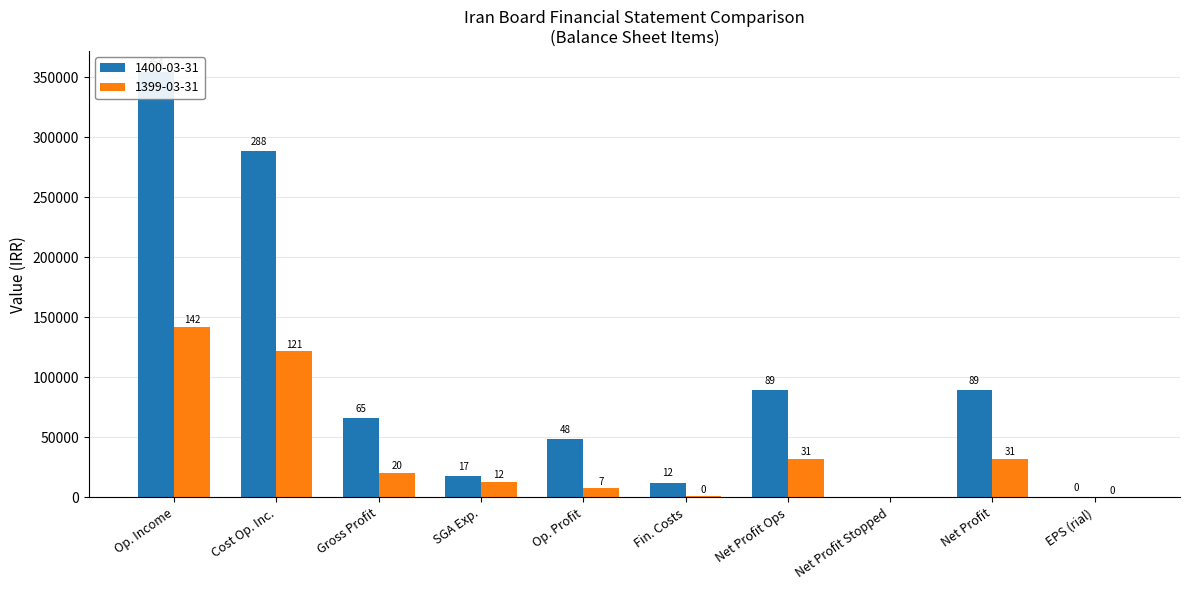

What is the label of the 7th bar from the right?

SGA Exp.